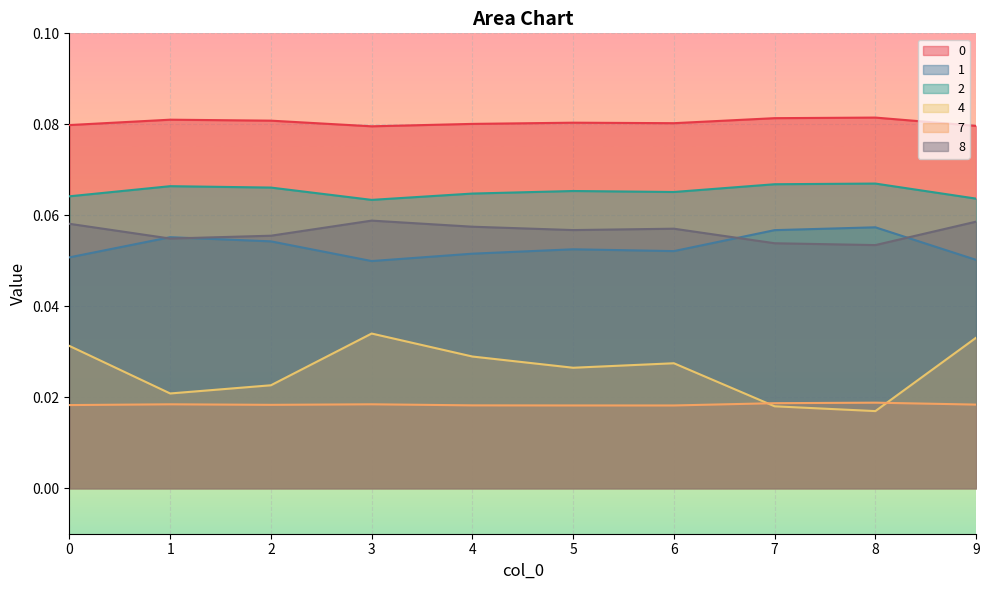

Which category has the highest value in the 8 series?

3